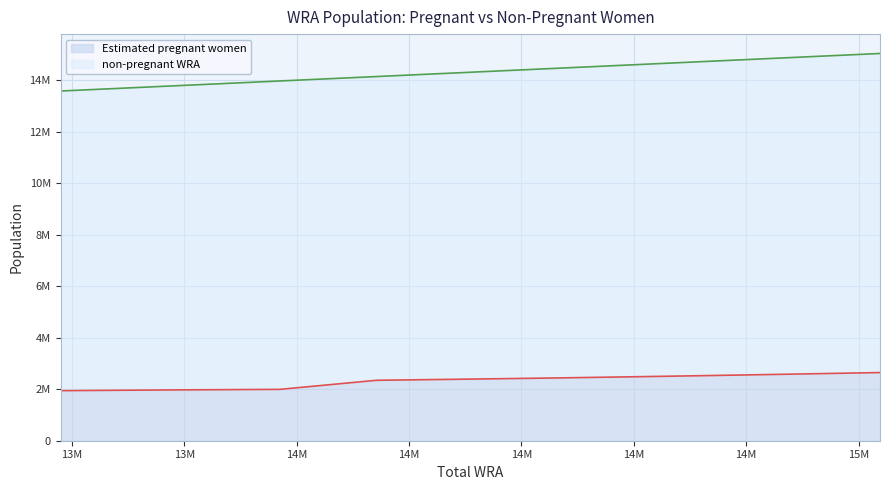

Rank the categories by value from lowest to highest.

13580000, 13783000, 13970000, 14142000, 14302000, 14453000, 14585000, 14709000, 14824000, 14934000, 15038000